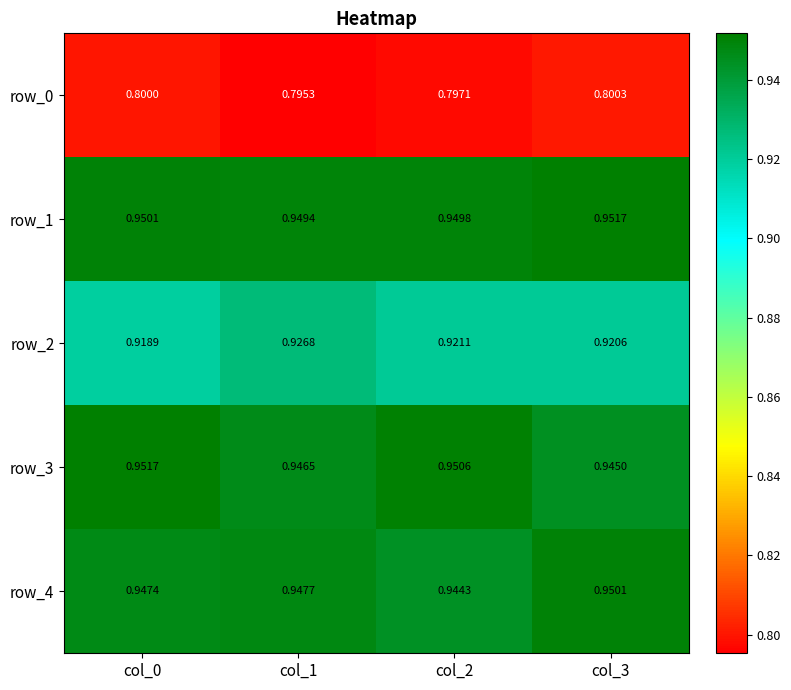

True or false: row_1 has a value of 0.3 at col_0.

False